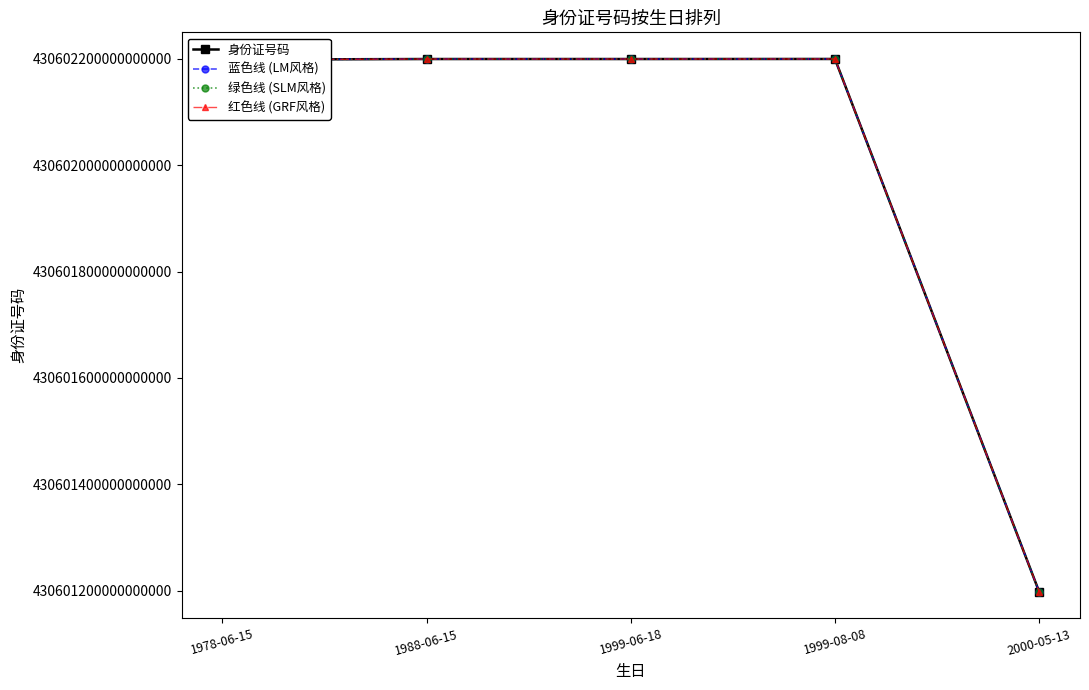

Between 1999-06-18 and 2000-05-13, which series saw the biggest shift?

身份证号码